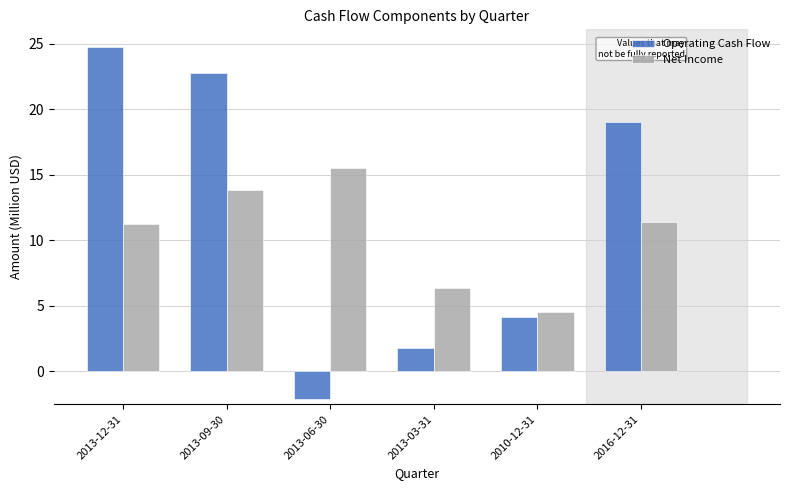

What position from the right is 2013-03-31?

3